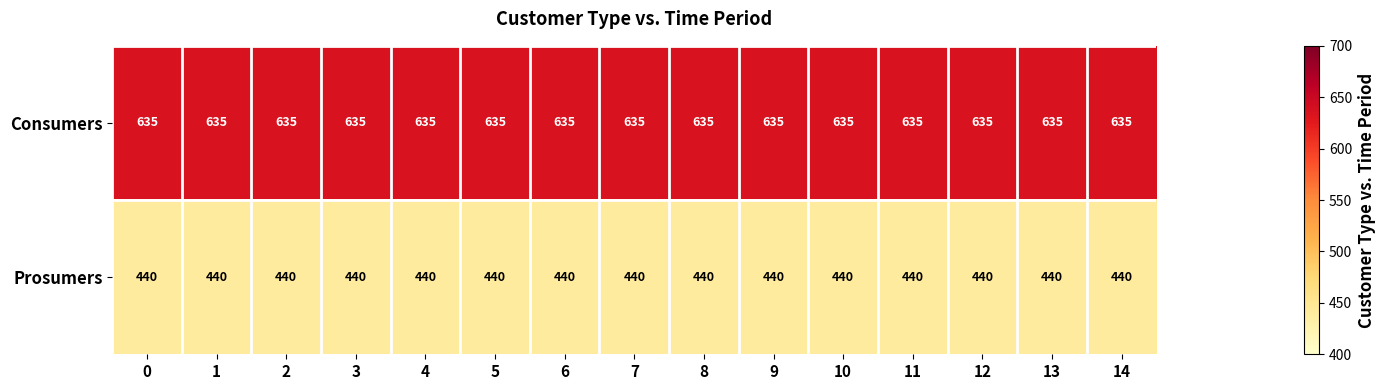

Rank the series at 12 from highest to lowest value.

Consumers, Prosumers